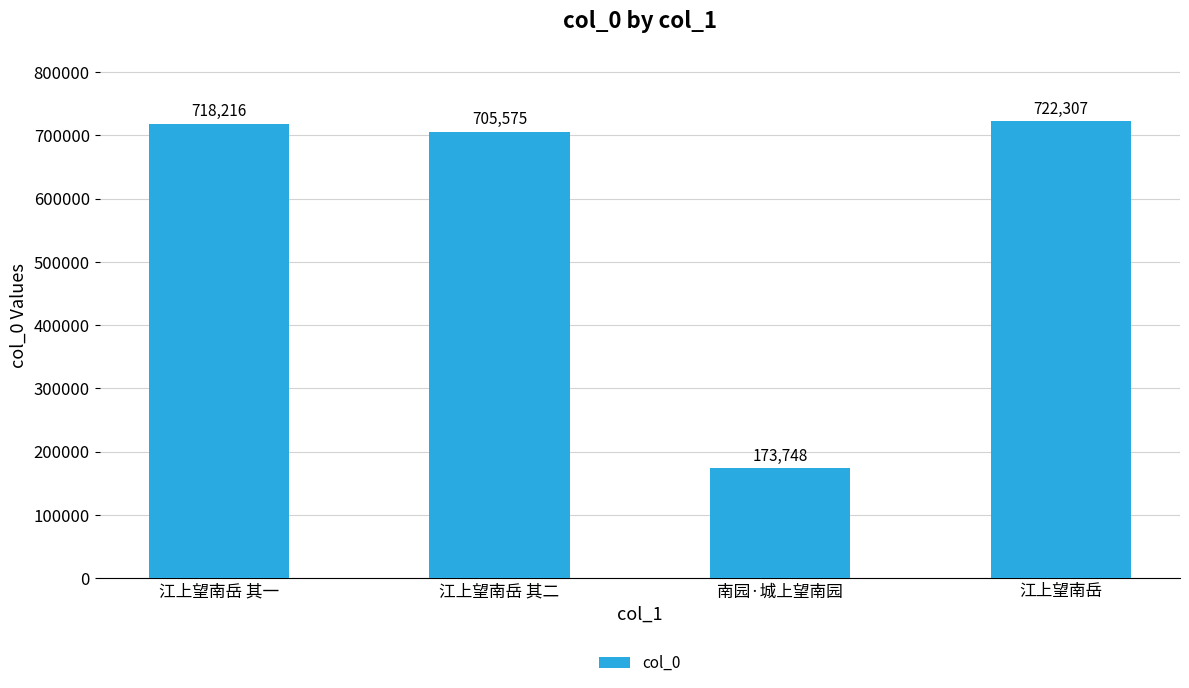

Reading right to left, transcribe all the data shown in this chart.

722307	173748	705575	718216